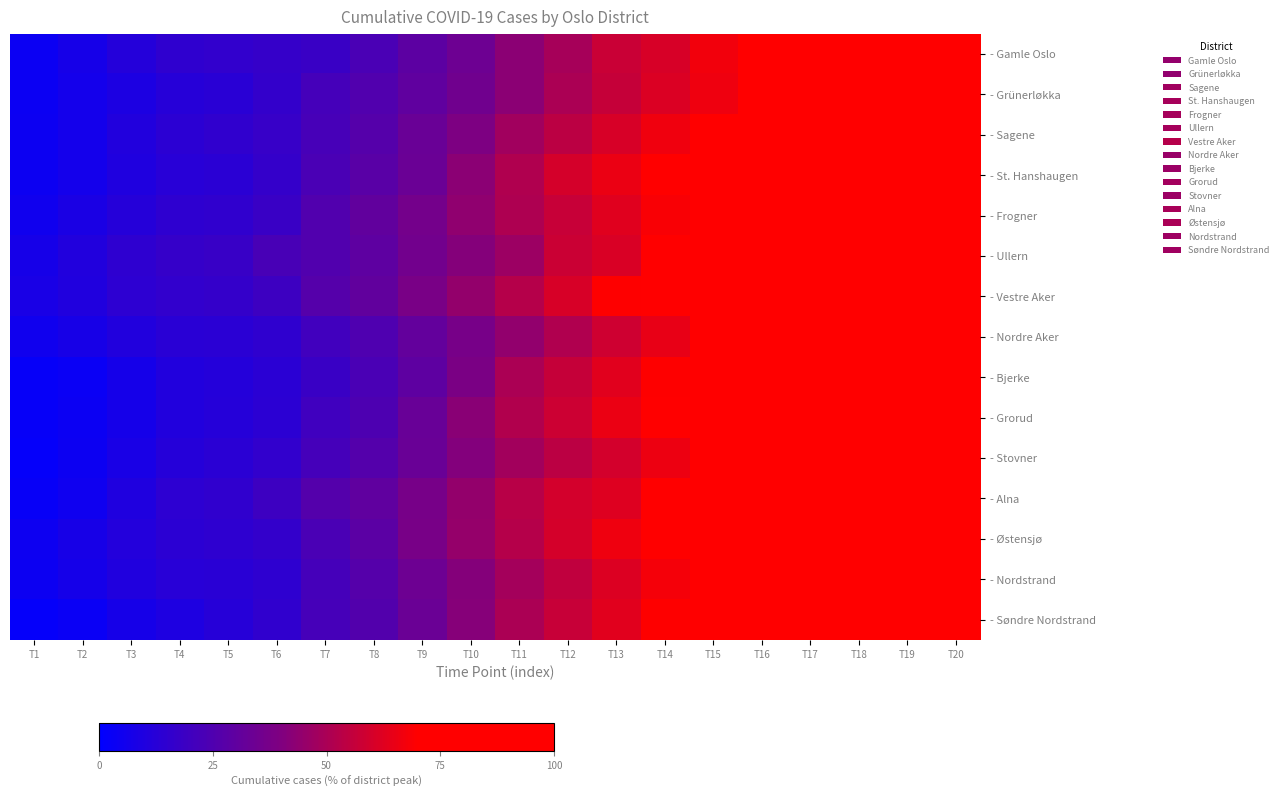

At how many categories does at least one series exceed 90?

5